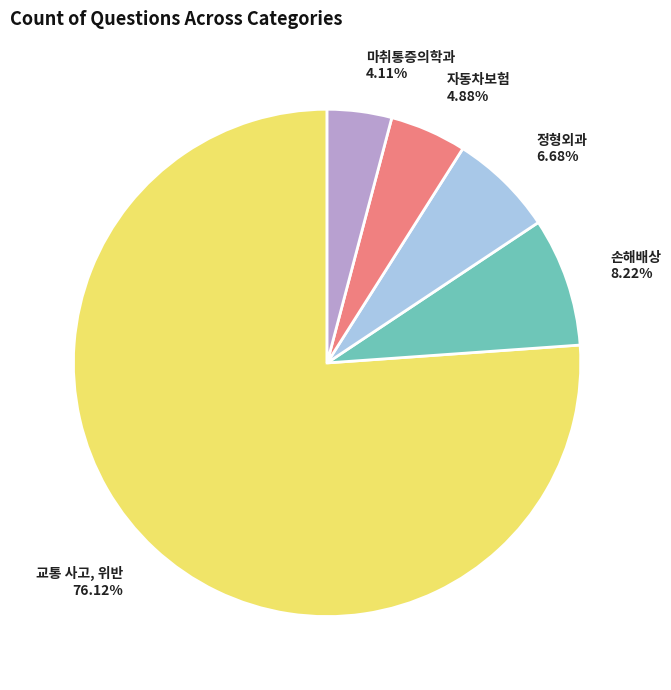

How many segments does this pie chart have?

5